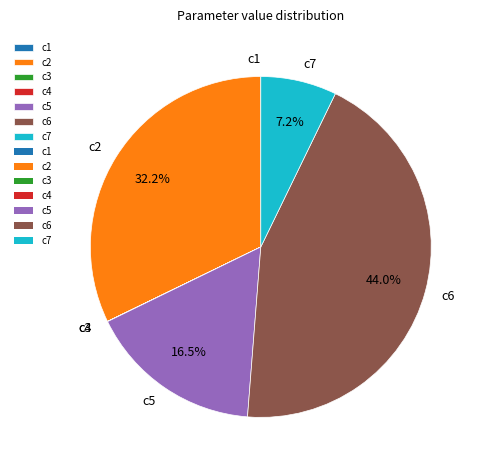

Which slice is the largest?

c6